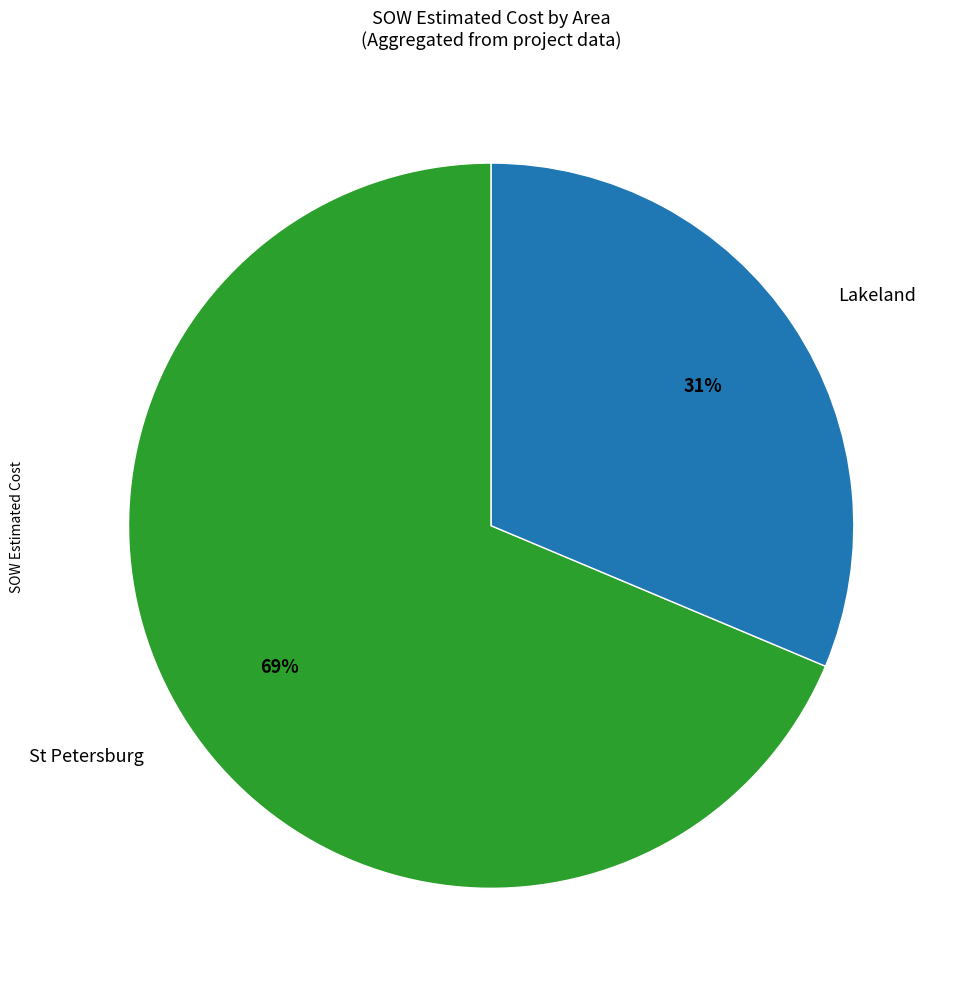

To the nearest percent, what is the average slice percentage?

50%